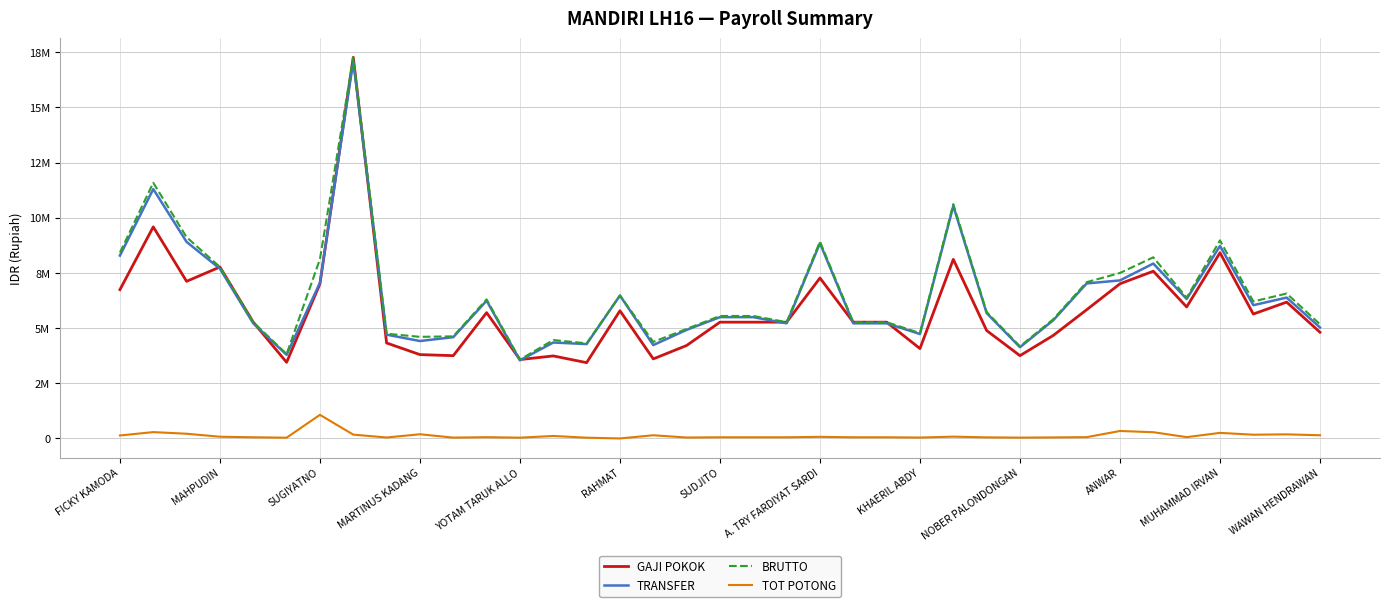

What is the difference between the second highest and second lowest values in the TRANSFER series?

7508786